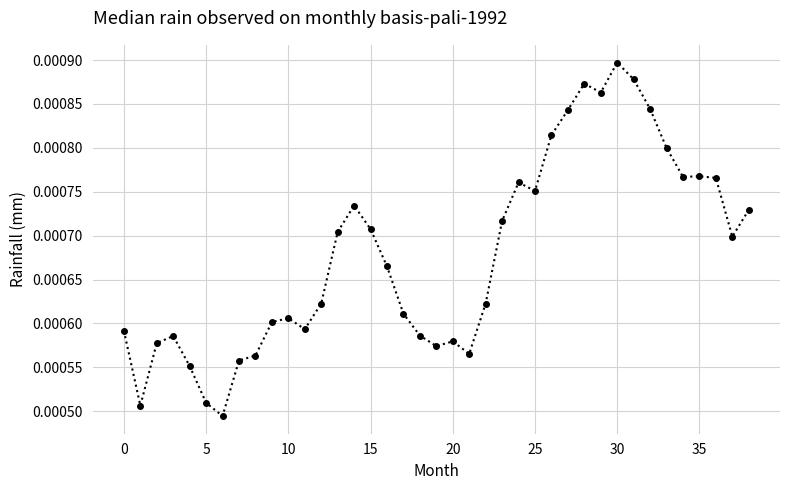

True or false: the data has more than 0 interior local peaks.

True